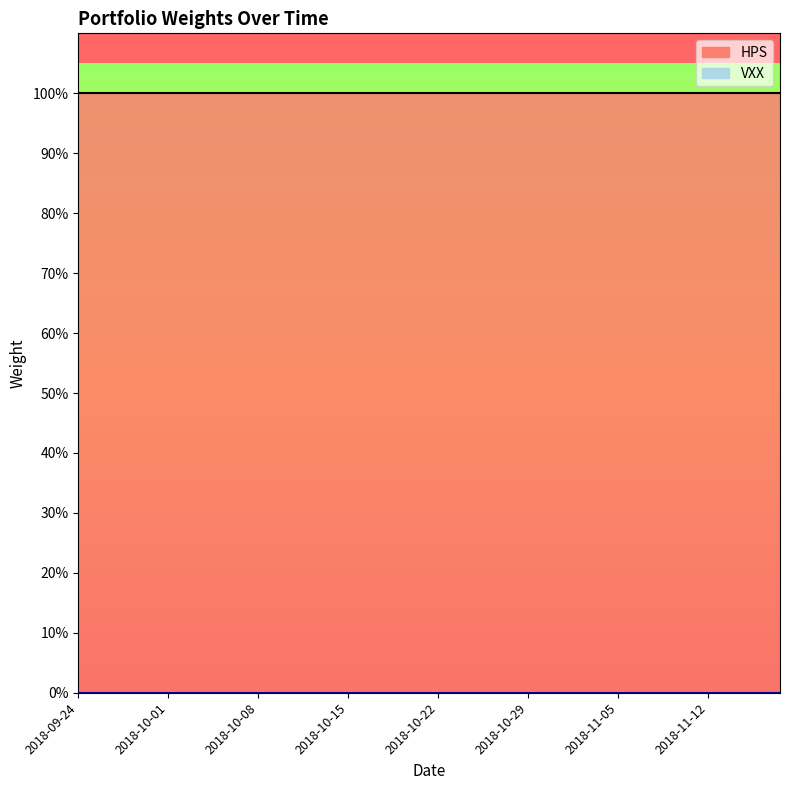

Between 2018-10-01 and 2018-10-17, which is larger?

2018-10-01